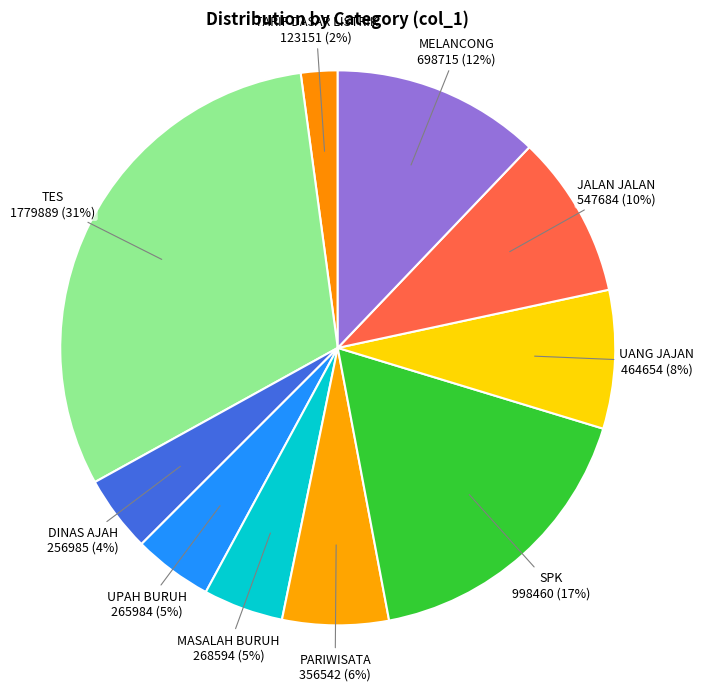

Count the number of slices in the pie.

10